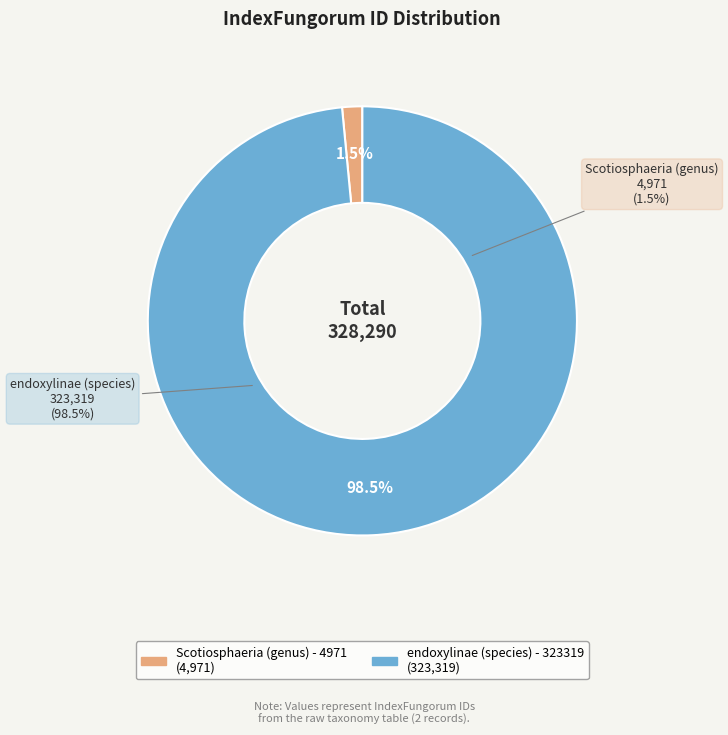

To the nearest percent, what is the average slice percentage?

50%